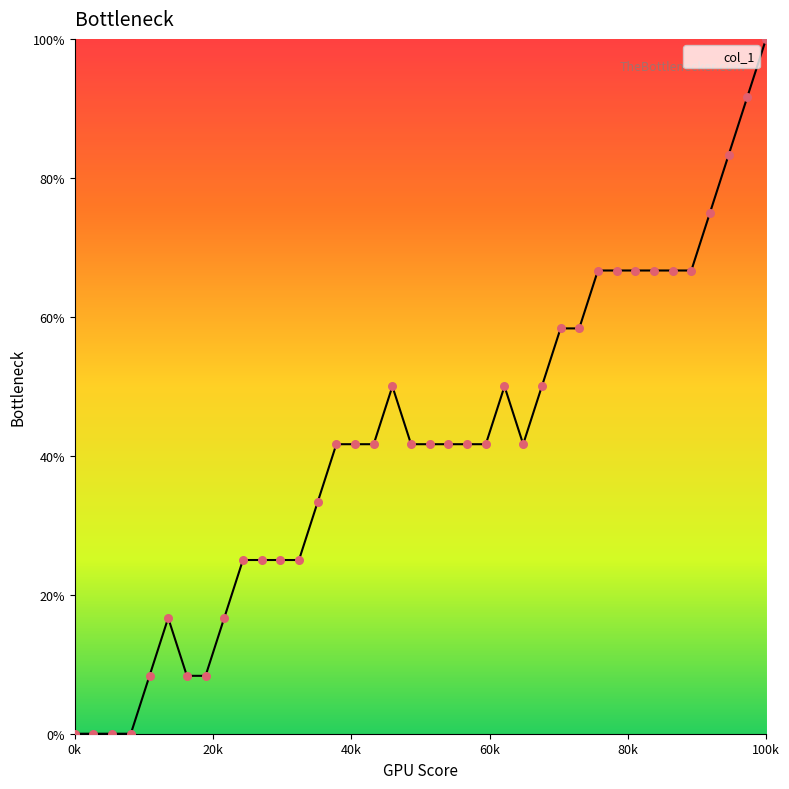

What is the maximum value shown in the chart?

100.0